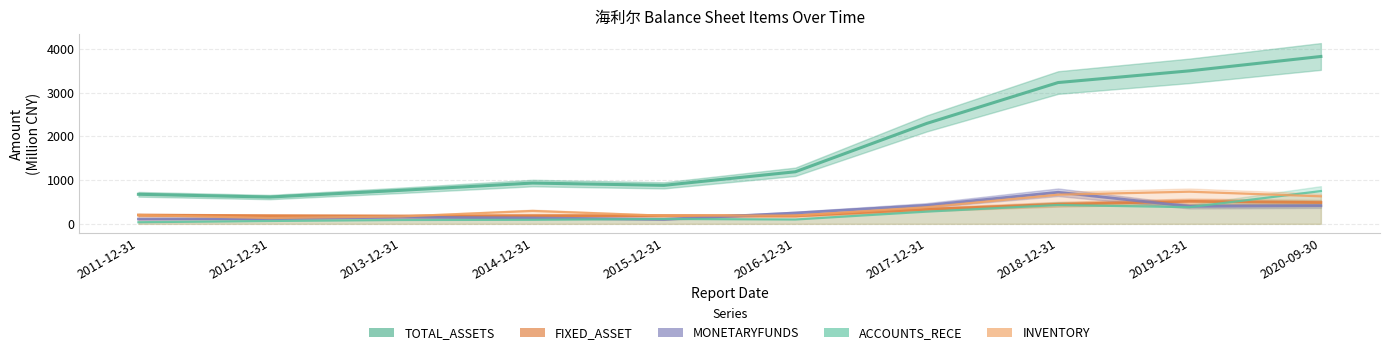

What is the minimum value shown in the chart?

37.1